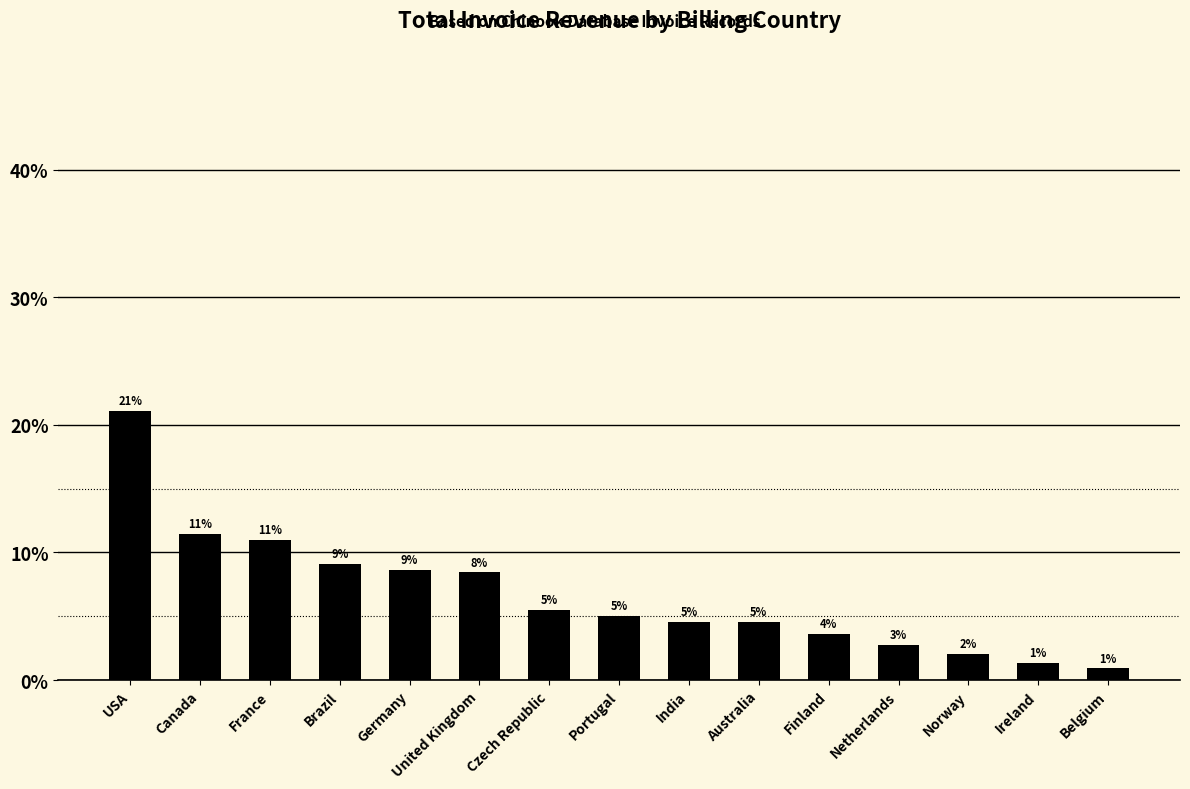

Are the bars horizontal?

No